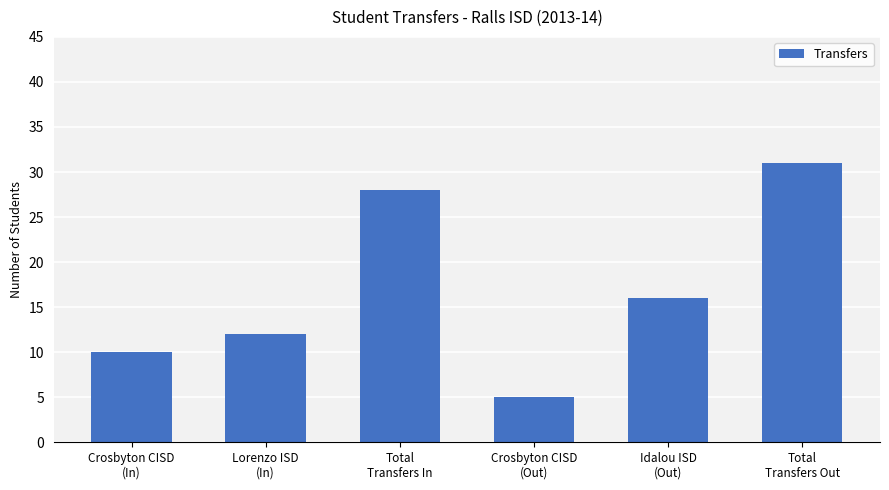

Where does the data first go above 16?

Total
Transfers In